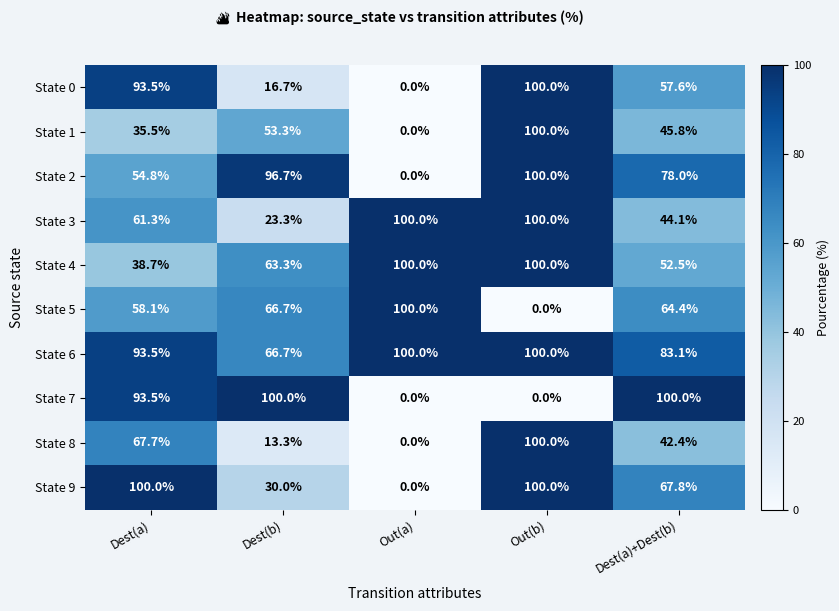

What is the sum of all State 1 values?

234.6